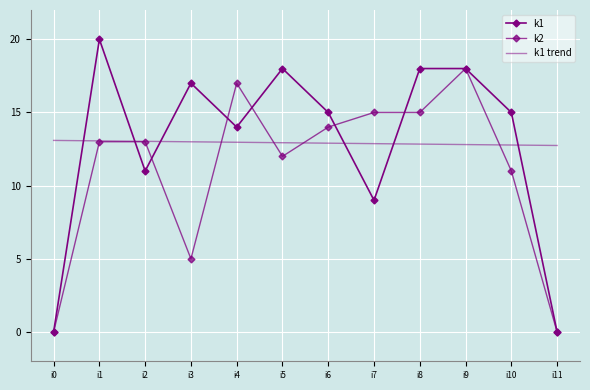

Is this an area chart (filled region under the line)?

No